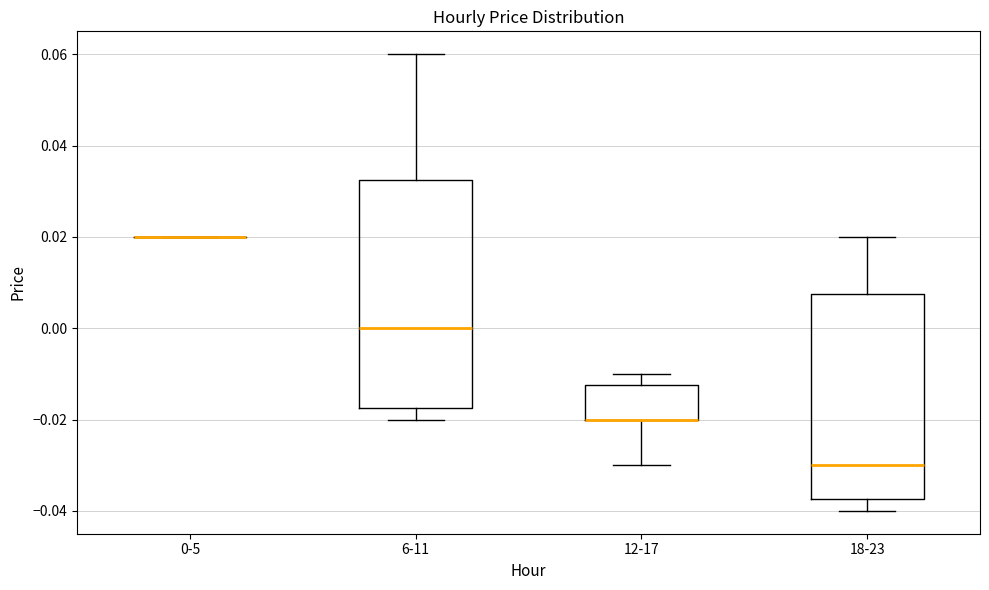

Which box is the tallest, from its lower edge to its upper edge?

6-11